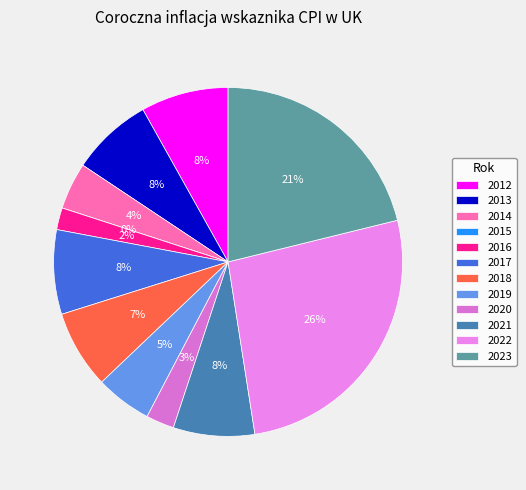

The 2016 slice represents 2% of the pie. True or false?

True